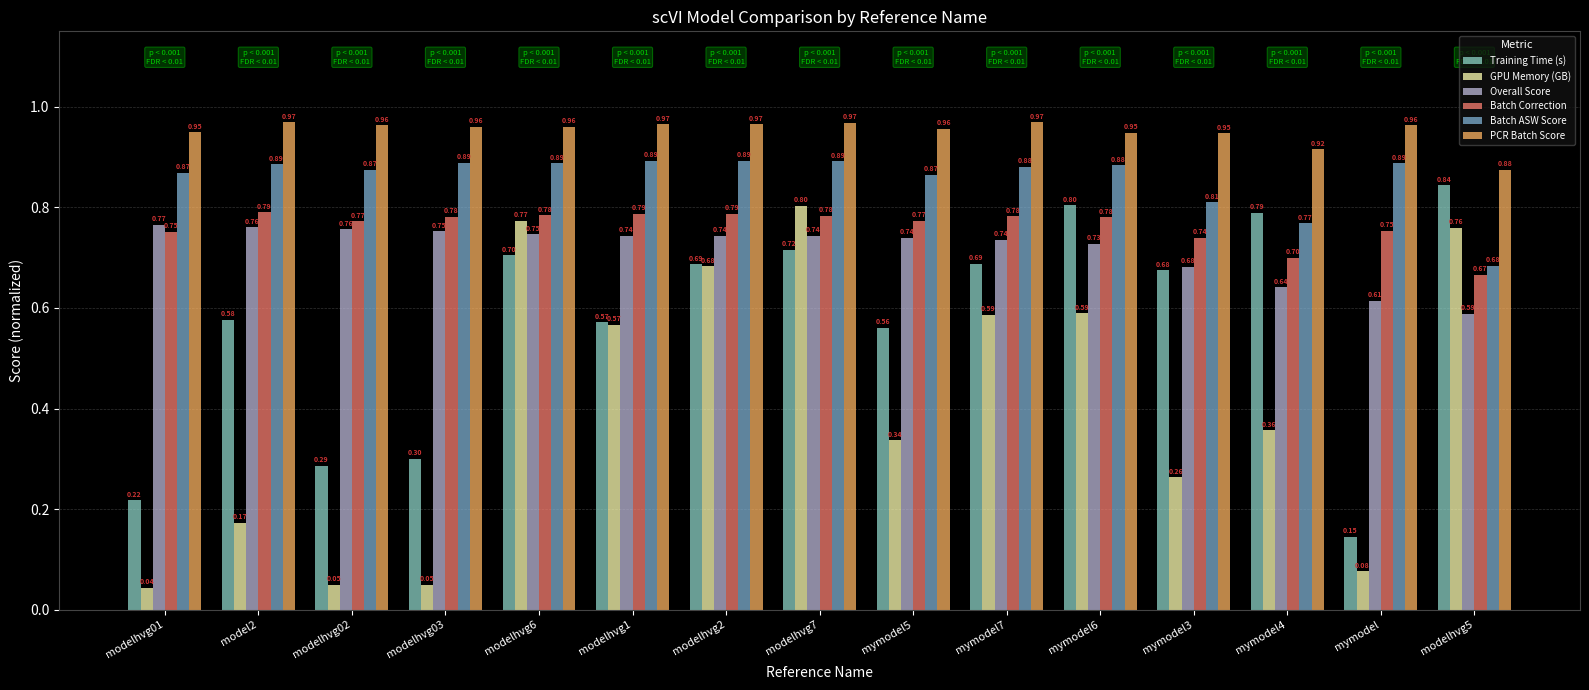

What is the total value across all series at modelhvg03?

3.7